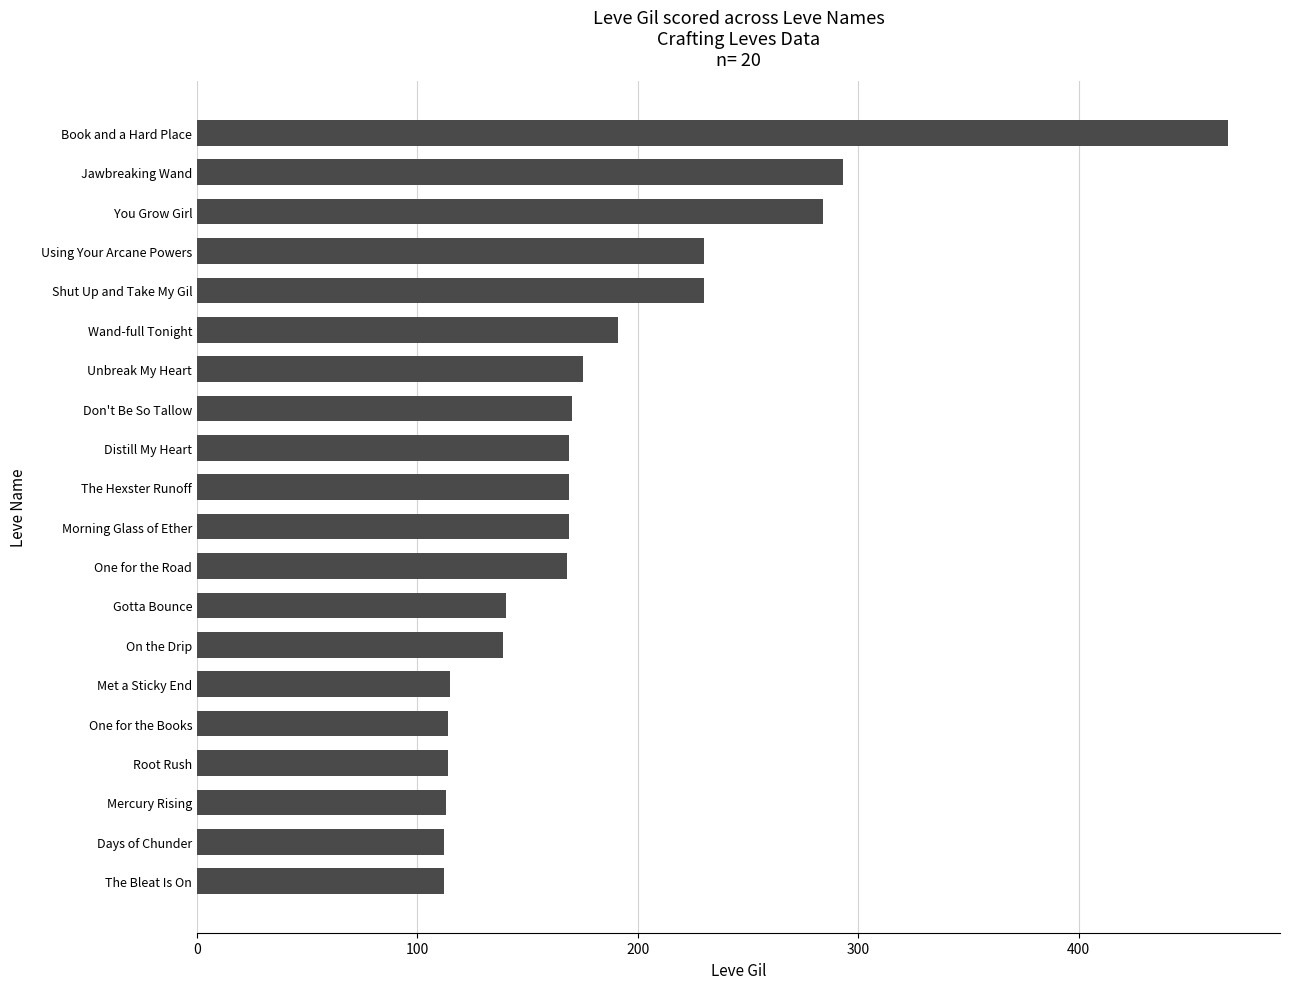

The value at Root Rush is 114. True or false?

True